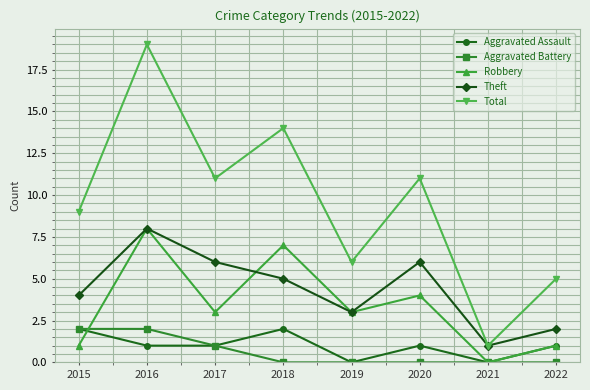

What is the sum of all Aggravated Battery values?

5